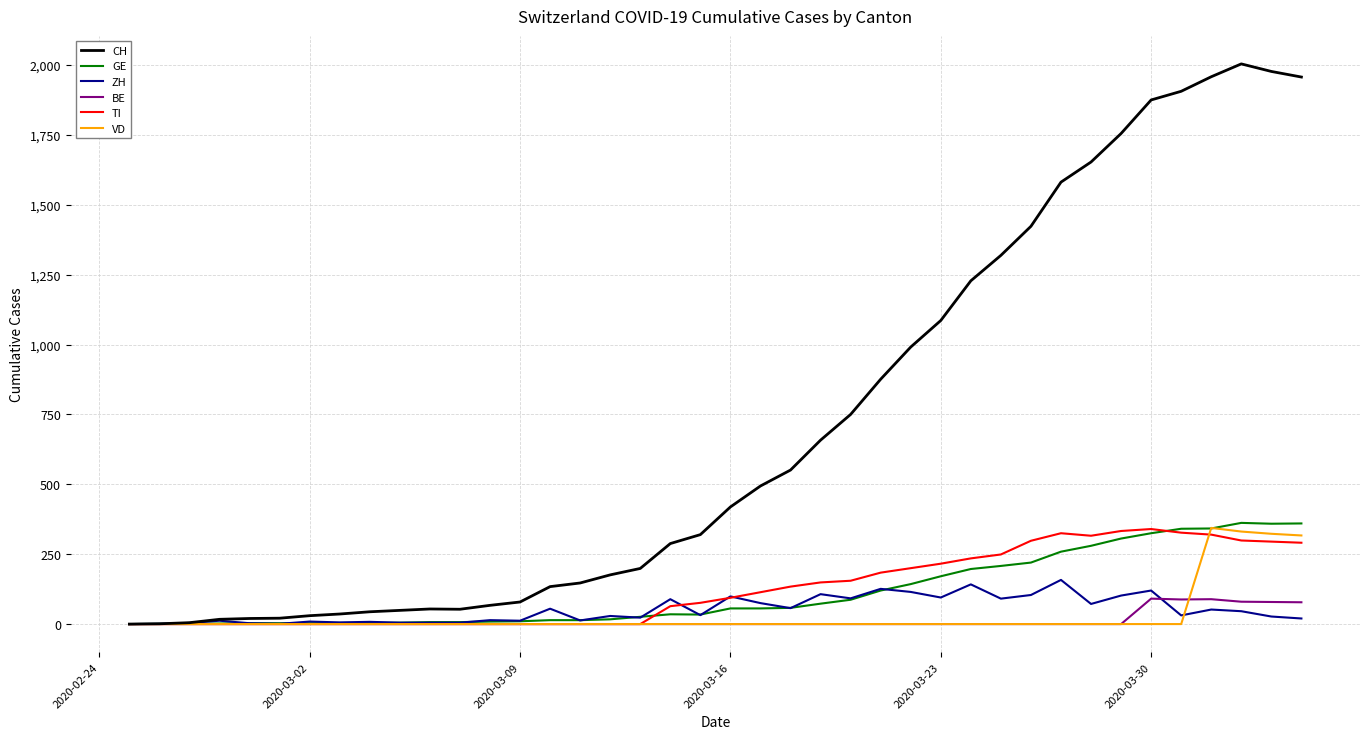

What is the greatest value displayed?

2004